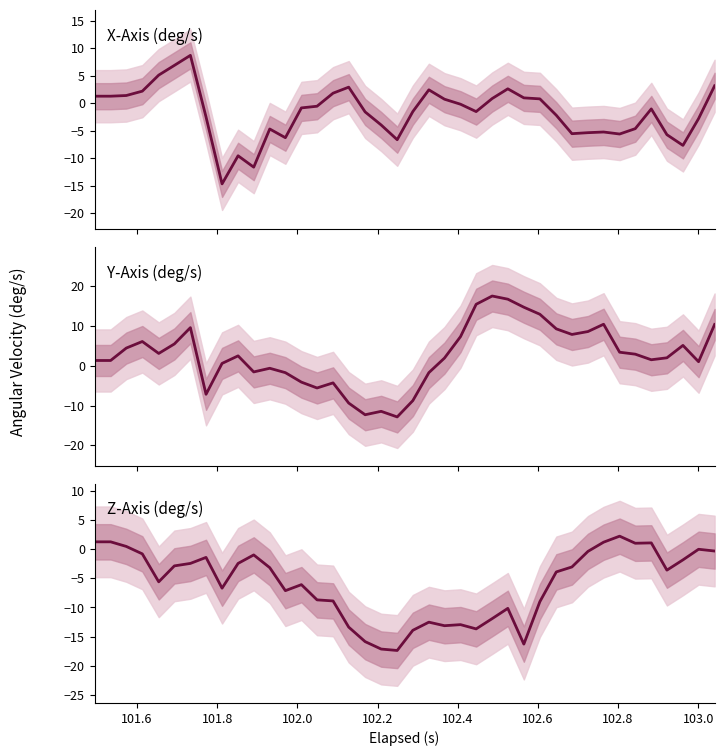

How many values in Z-Axis (deg/s) are below zero?

32